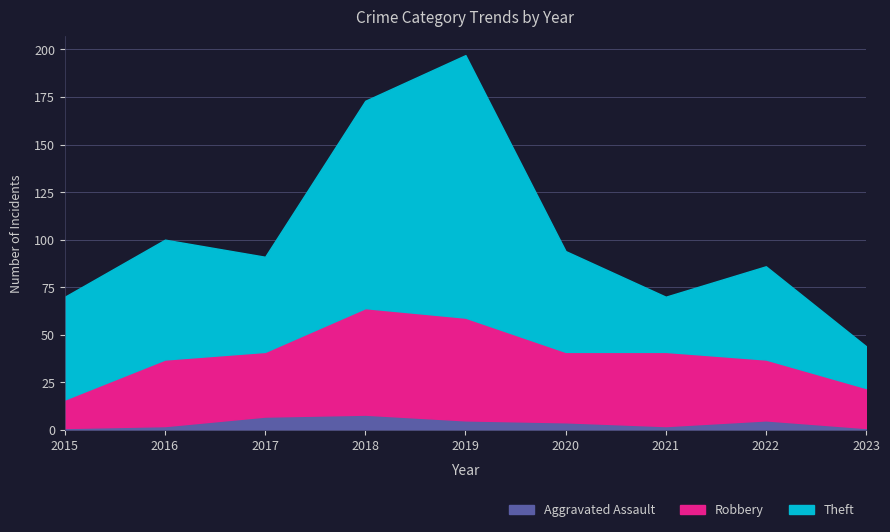

Rank the series by their maximum value, from lowest to highest.

Aggravated Assault, Robbery, Theft